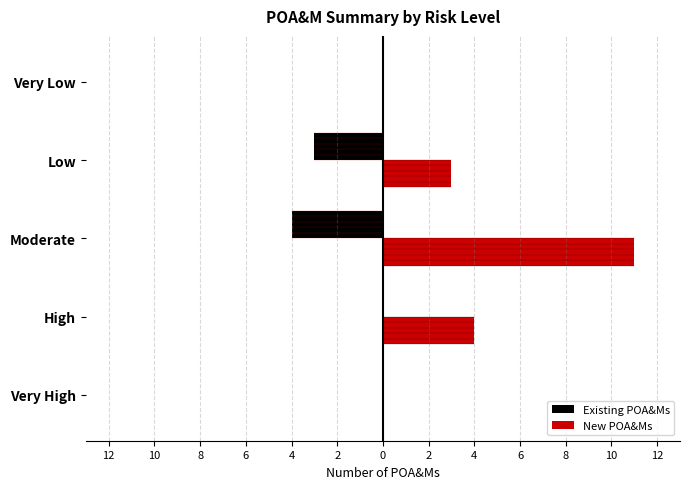

What are all the series names shown in the legend?

Existing POA&Ms, New POA&Ms